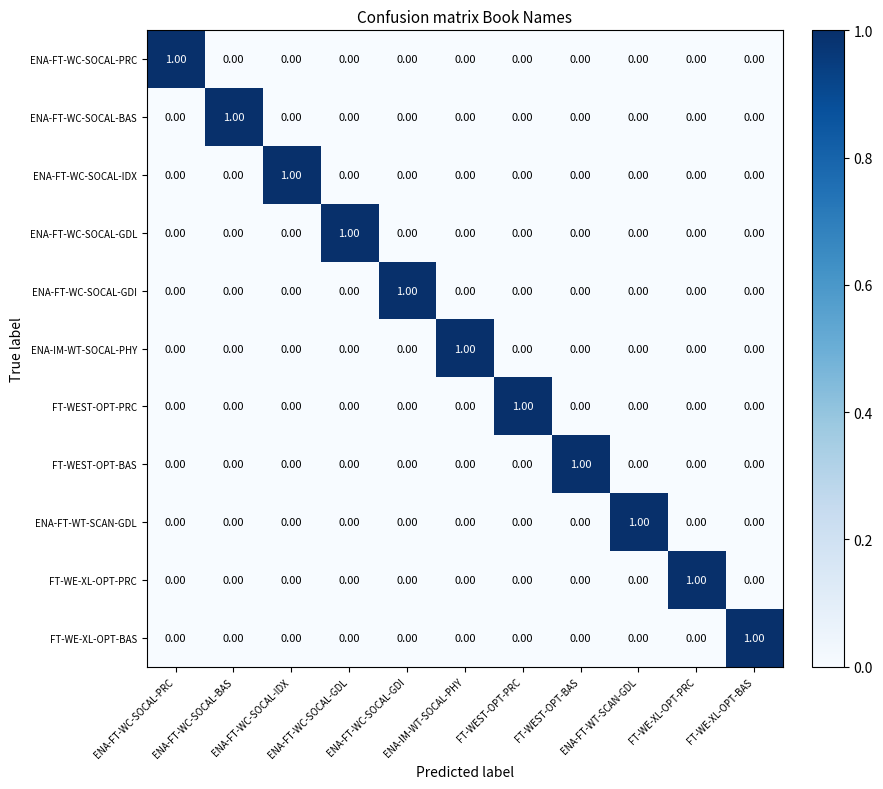

How many data points does each series have?

11